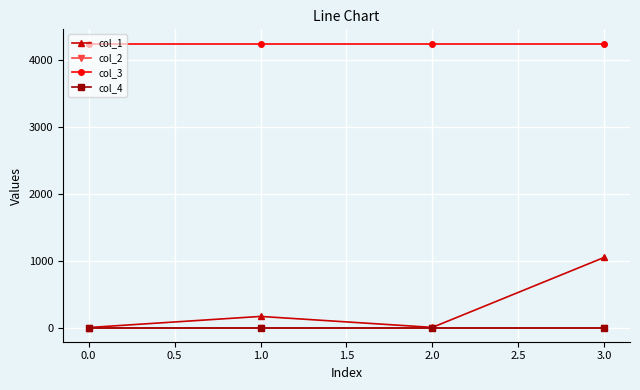

True or false: col_1 and col_4 intersect in this chart.

False